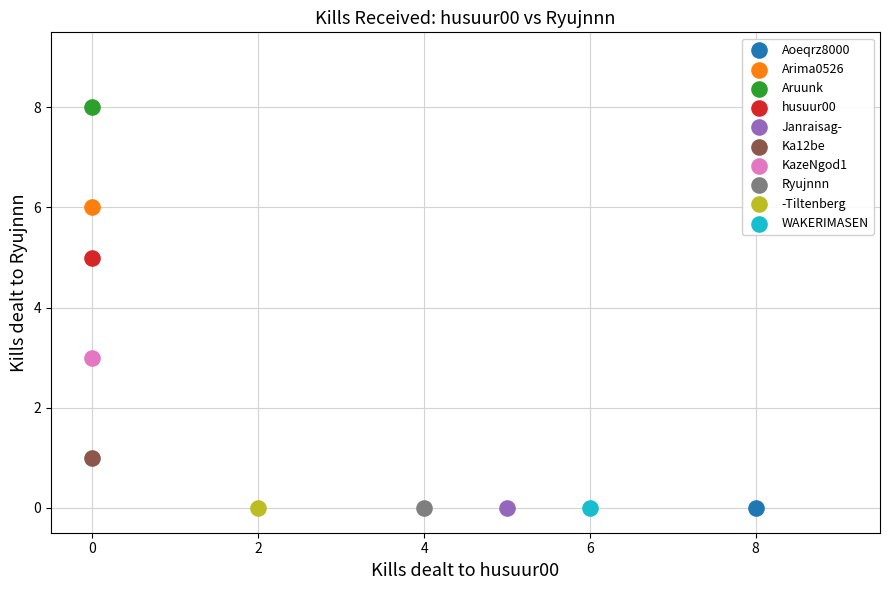

What are all the series names shown in the legend?

Aoeqrz8000, Arima0526, Aruunk, husuur00, Janraisag-, Ka12be, KazeNgod1, Ryujnnn, -Tiltenberg, WAKERIMASEN